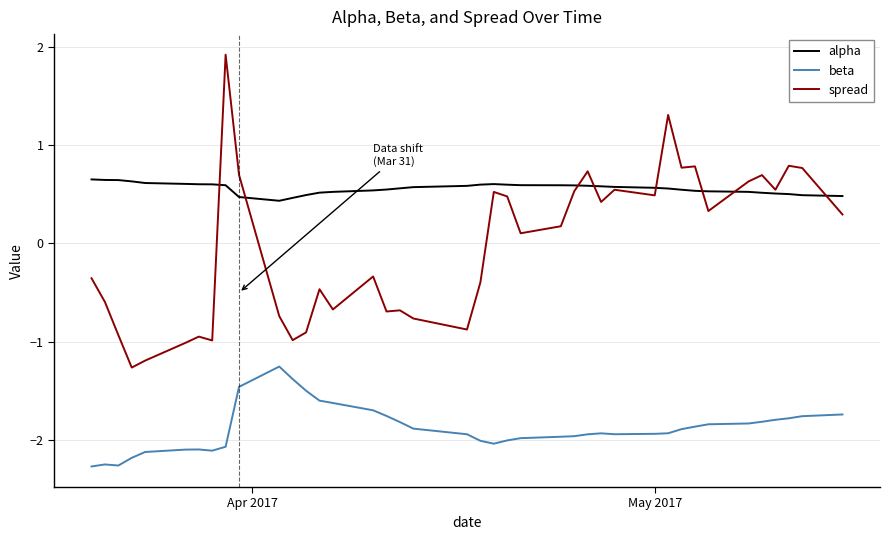

Which series has the widest spread of values?

spread